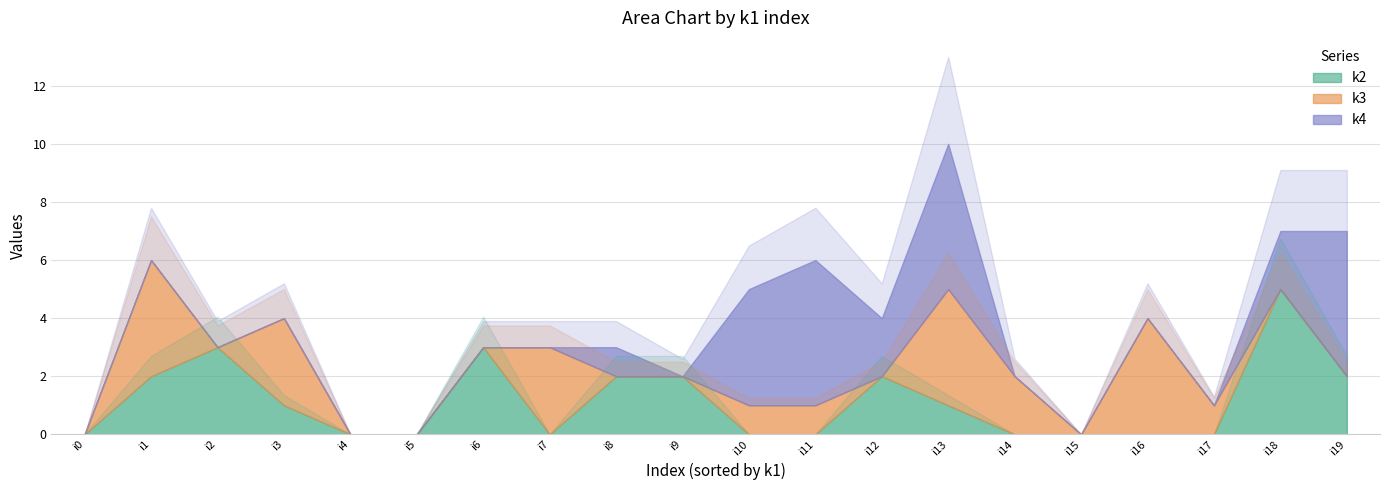

Reading left to right, extract all data points from this chart.

k2: i0=0	i1=2	i2=3	i3=1	i4=0	i5=0	i6=3	i7=0	i8=2	i9=2	i10=0	i11=0	i12=2	i13=1	i14=0	i15=0	i16=0	i17=0	i18=5	i19=2
k3: i0=0	i1=4	i2=0	i3=3	i4=0	i5=0	i6=0	i7=3	i8=0	i9=0	i10=1	i11=1	i12=0	i13=4	i14=2	i15=0	i16=4	i17=1	i18=0	i19=0
k4: i0=0	i1=0	i2=0	i3=0	i4=0	i5=0	i6=0	i7=0	i8=1	i9=0	i10=4	i11=5	i12=2	i13=5	i14=0	i15=0	i16=0	i17=0	i18=2	i19=5